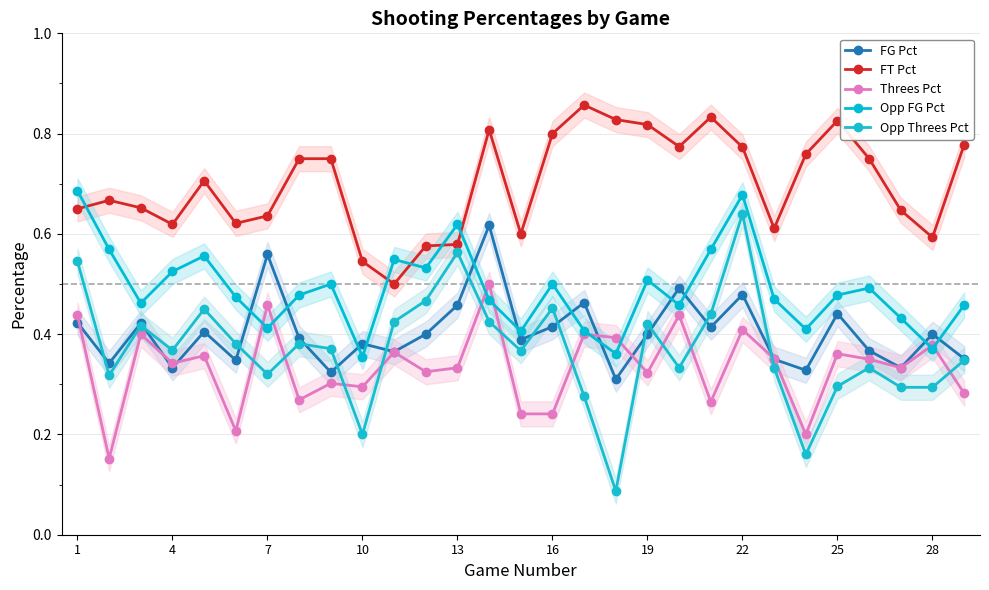

After their last crossing, which series has the higher values: Threes Pct or Opp Threes Pct?

Opp Threes Pct